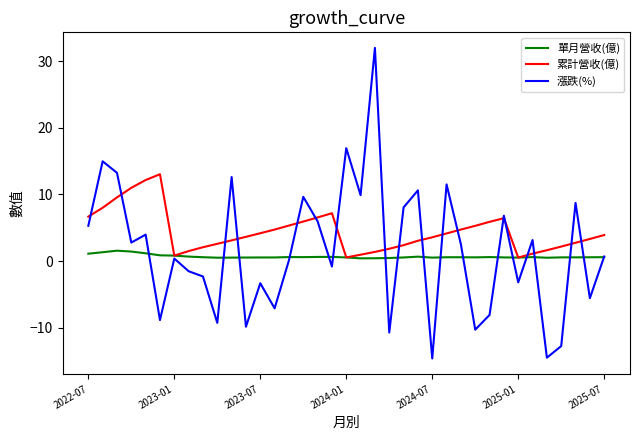

At how many categories does at least one series exceed 16?

2